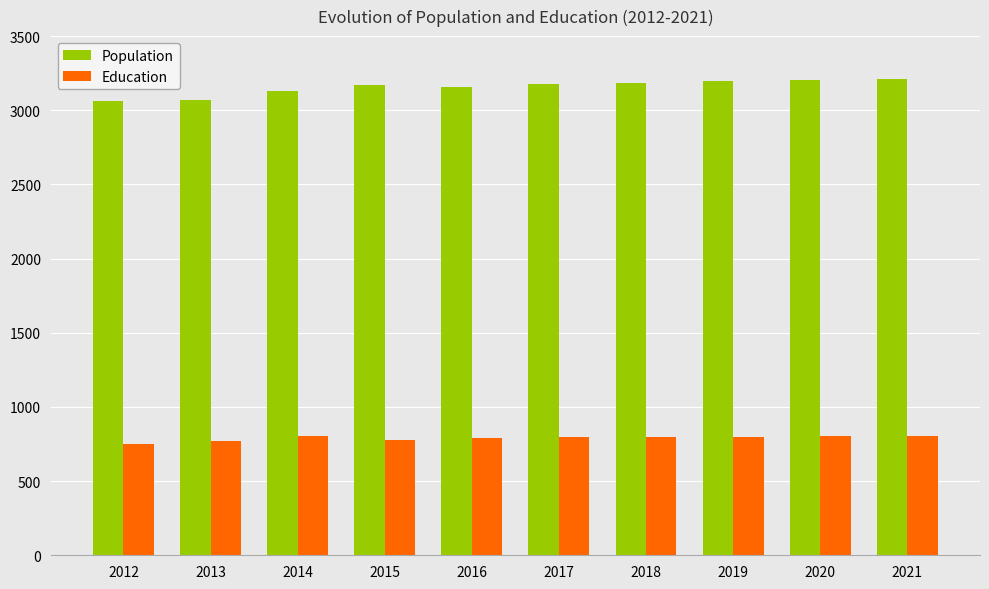

Read the Education value at 2013, to the nearest 5.

775